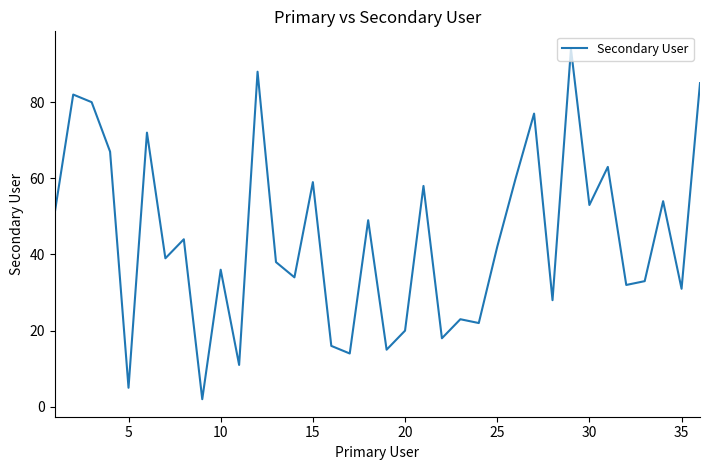

What is the maximum value shown in the chart?

94